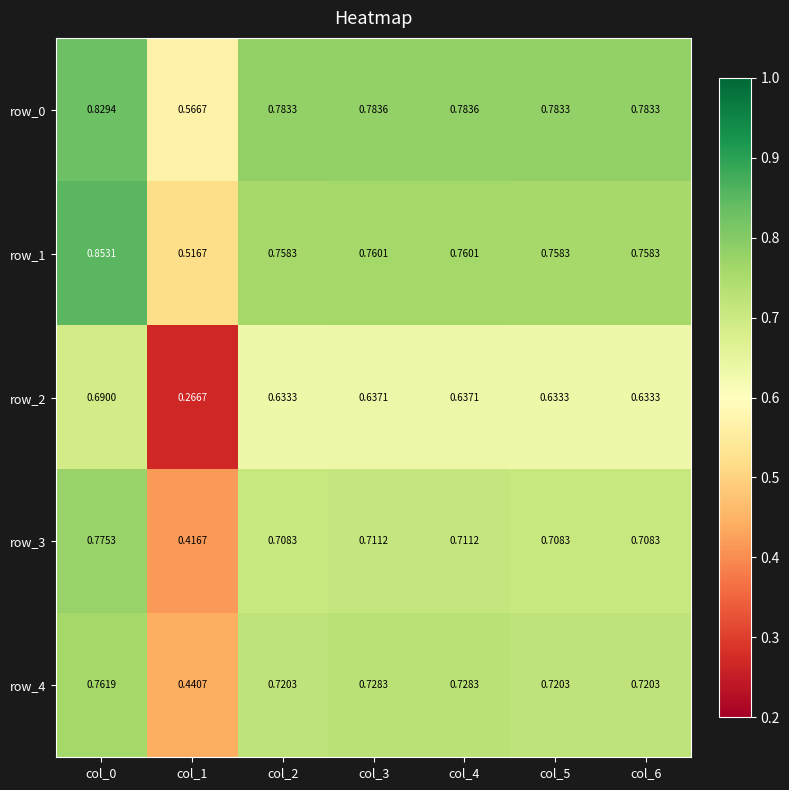

Is the value of row_1 at col_1 greater than the value of row_3 at col_6?

No